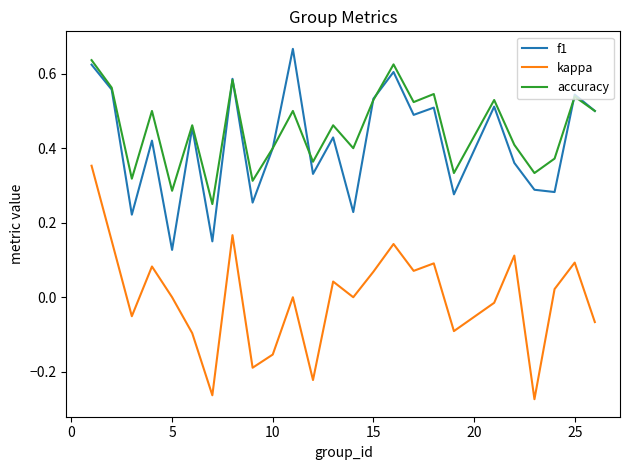

True or false: accuracy and kappa intersect in this chart.

False